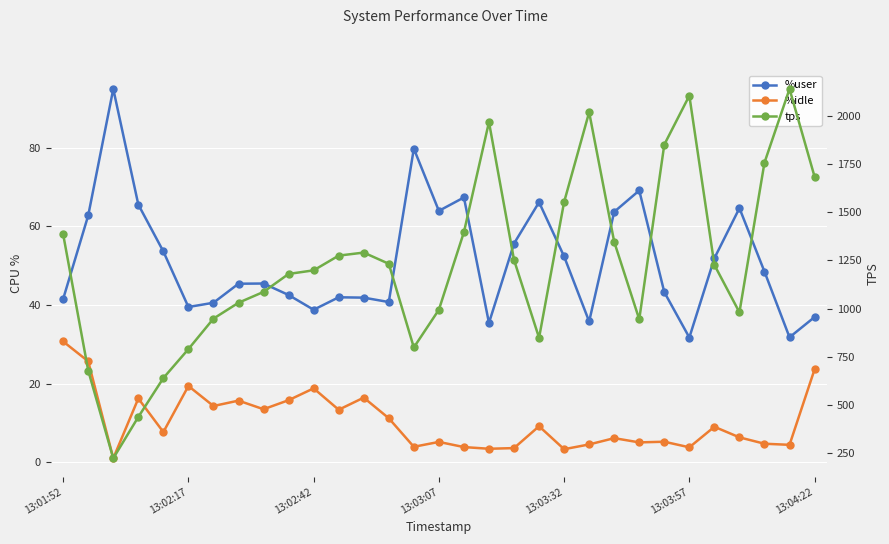

What is the sum of all tps values?

38248.8